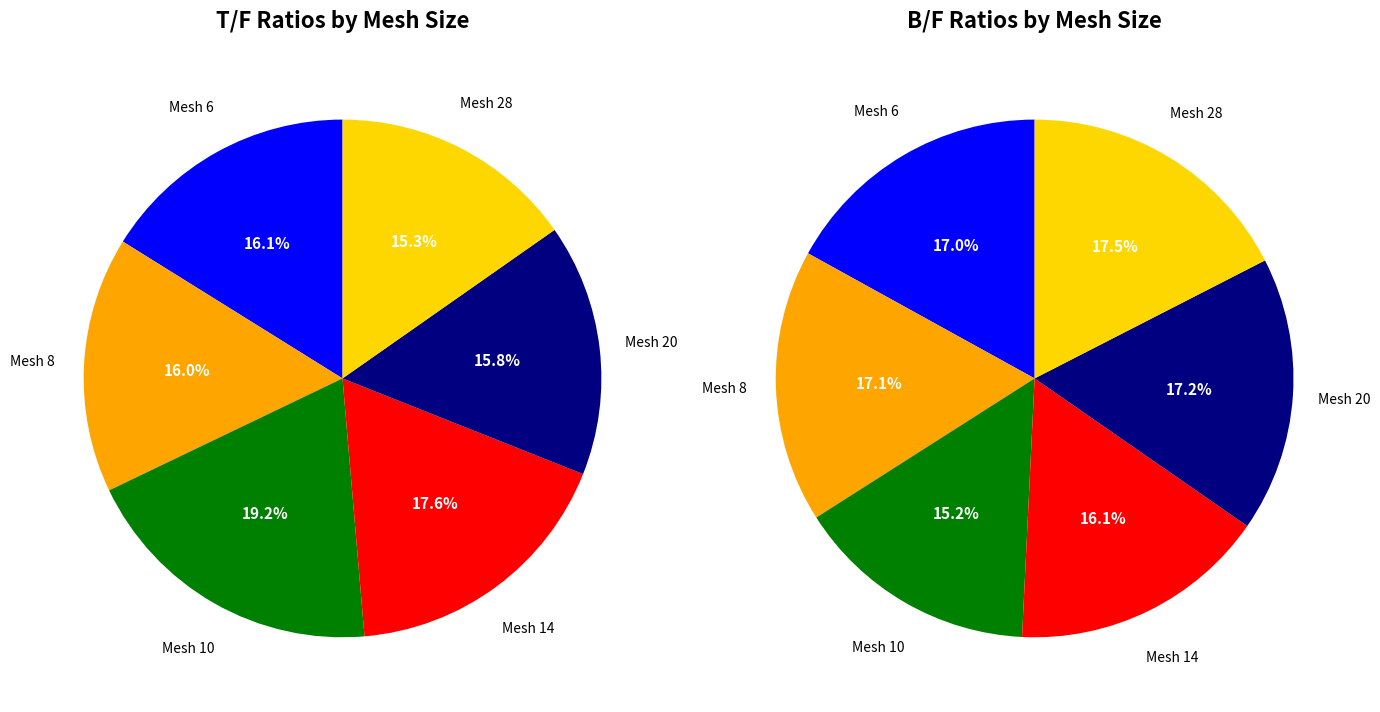

Is the sum of Mesh 6 and Mesh 8 greater than half?

No